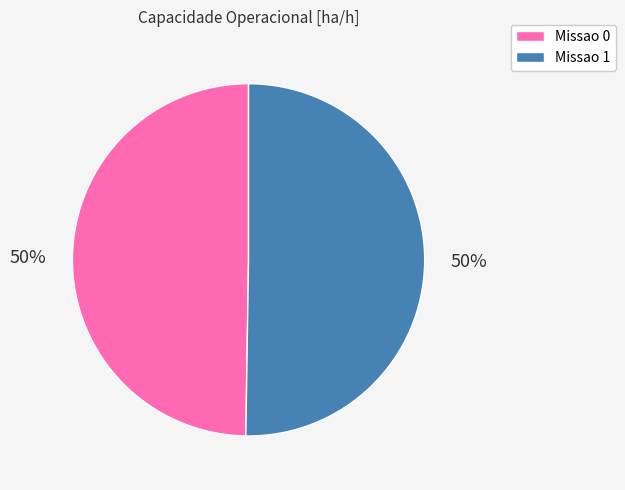

True or false: Missao 0 accounts for 43% of the total.

False